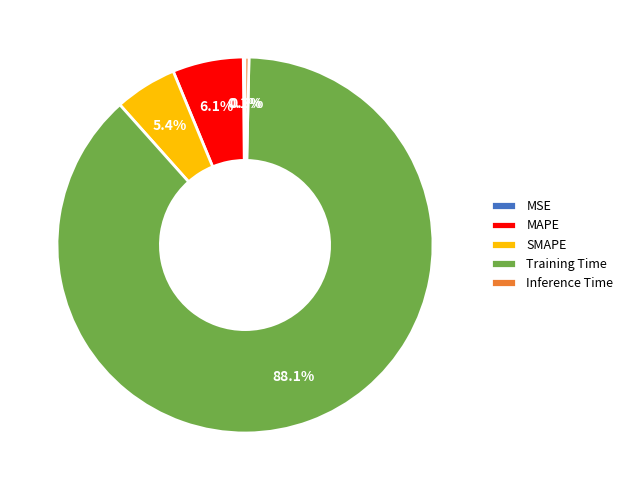

What percentage is the SMAPE slice, to the nearest percent?

5%